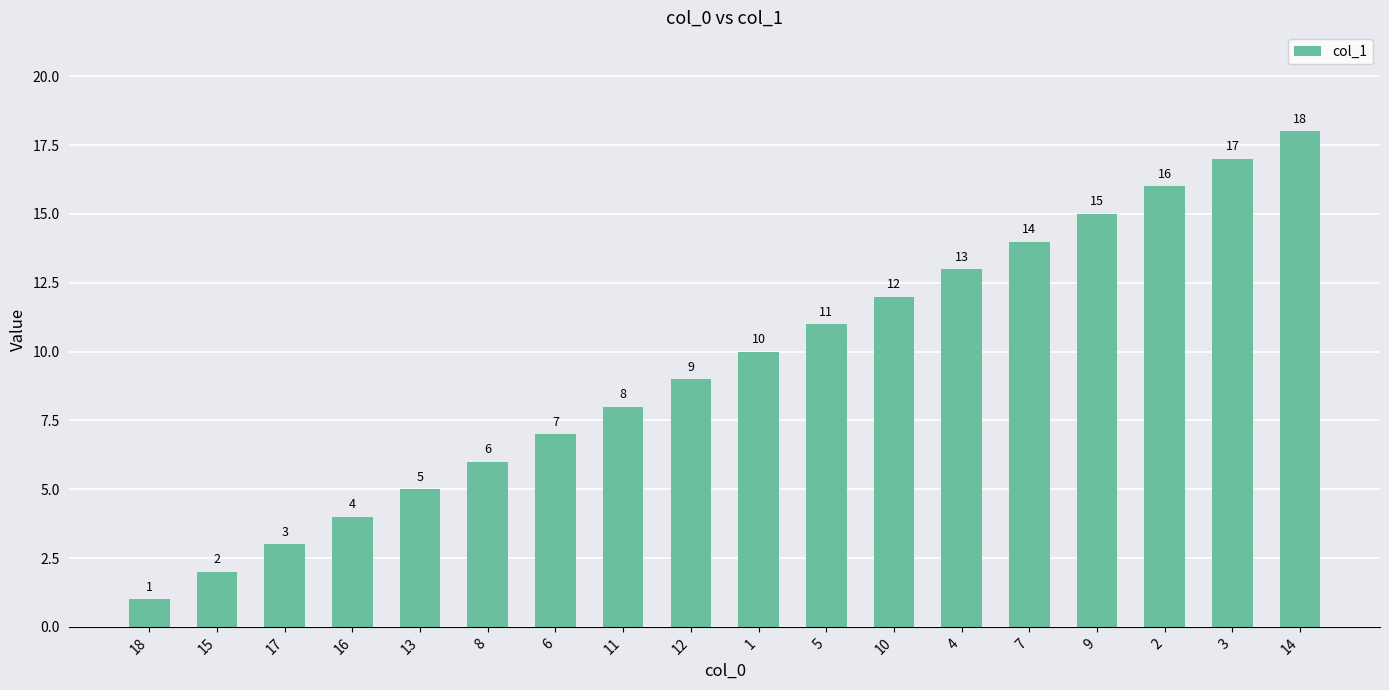

Where is the data nearest to the value 9?

12